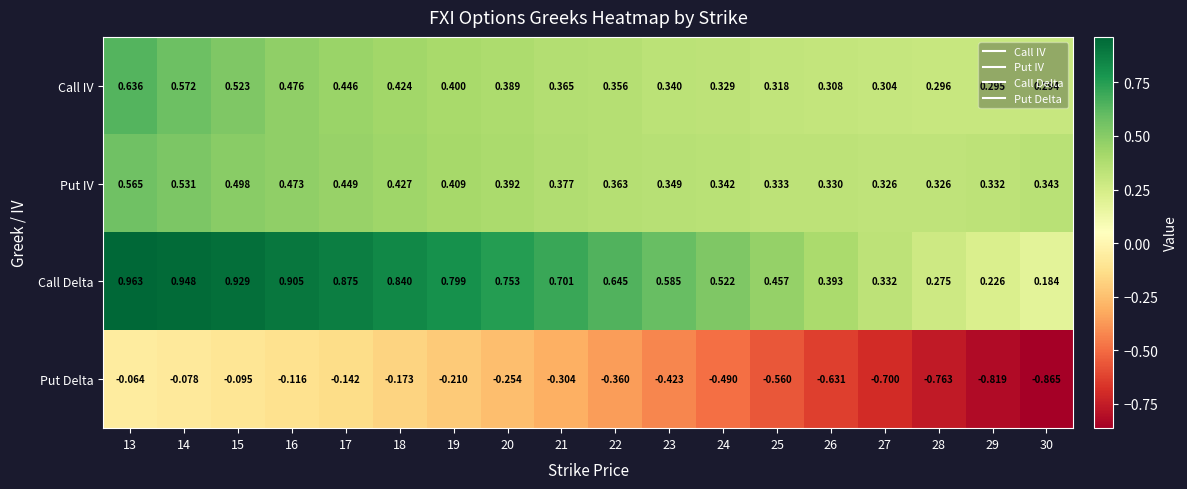

Rank the series at 16 from highest to lowest value.

Call Delta, Call IV, Put IV, Put Delta